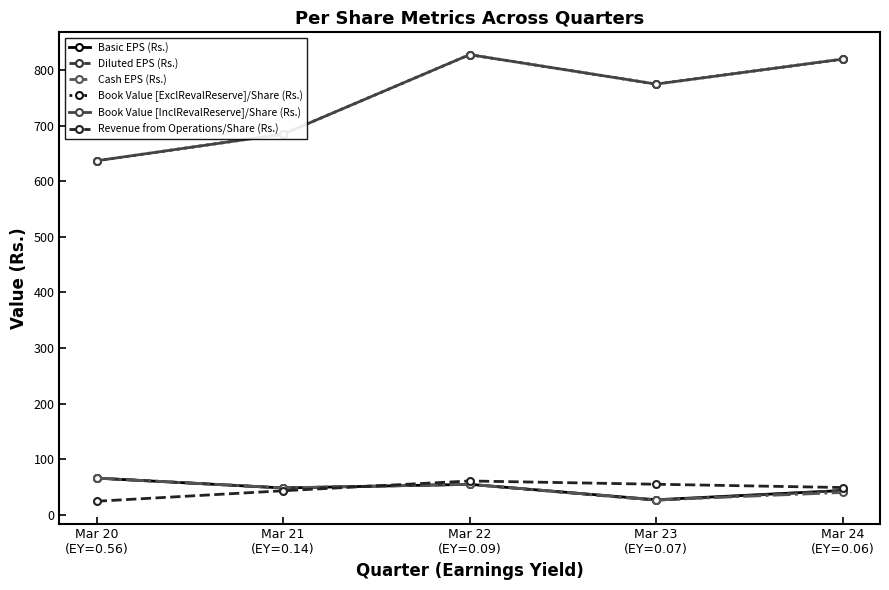

Rank the series at Mar 20
(EY=0.56) from highest to lowest value.

Book Value [ExclRevalReserve]/Share (Rs.), Book Value [InclRevalReserve]/Share (Rs.), Cash EPS (Rs.), Basic EPS (Rs.), Diluted EPS (Rs.), Revenue from Operations/Share (Rs.)